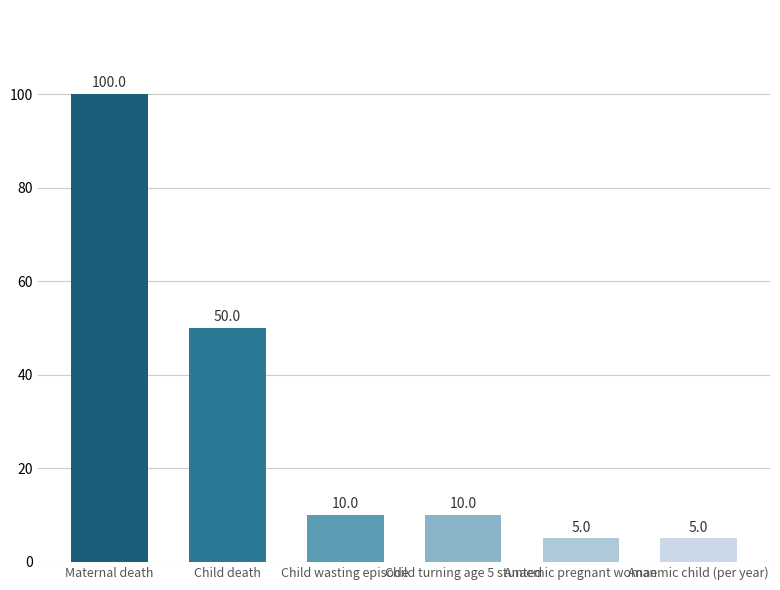

What is the greatest value displayed?

100